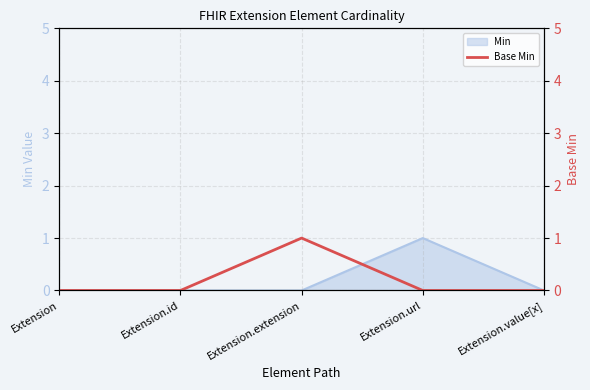

Count the values in the range 0 to 1.

5